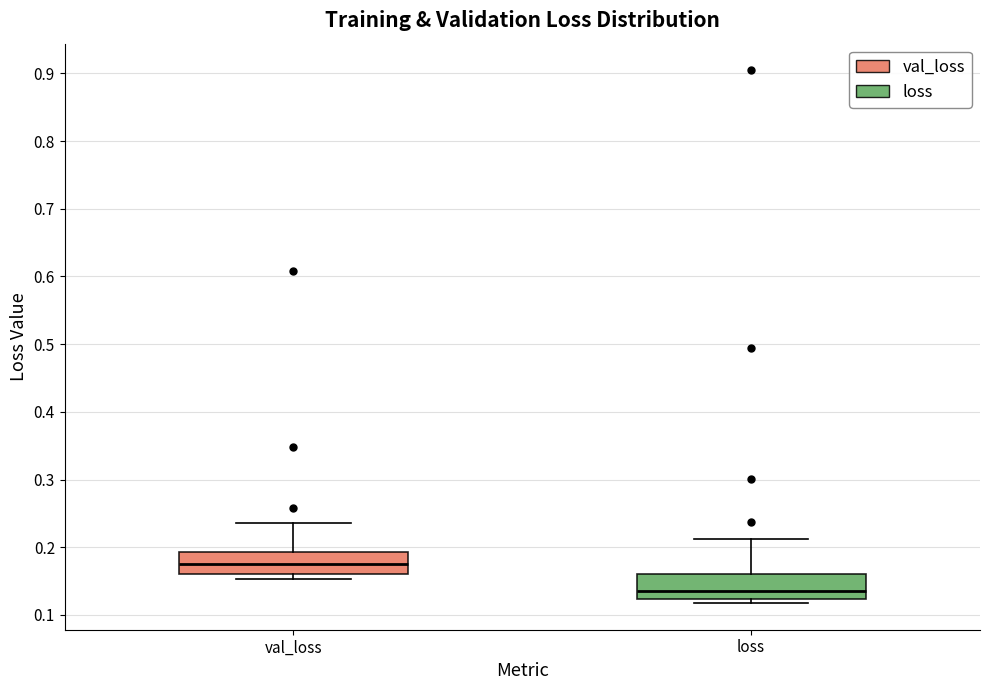

Reading left to right, transcribe this box plot: for each box, give where its median line is, the range the box spans, and where its two whiskers end, as read against the y-axis. The values are not printed on the chart, so give them approximately, as read against the axis.

val_loss: median 0.17, box 0.16 to 0.19, whiskers 0.15 to 0.24
loss: median 0.14, box 0.12 to 0.16, whiskers 0.12 (just below the box's lower edge) to 0.21